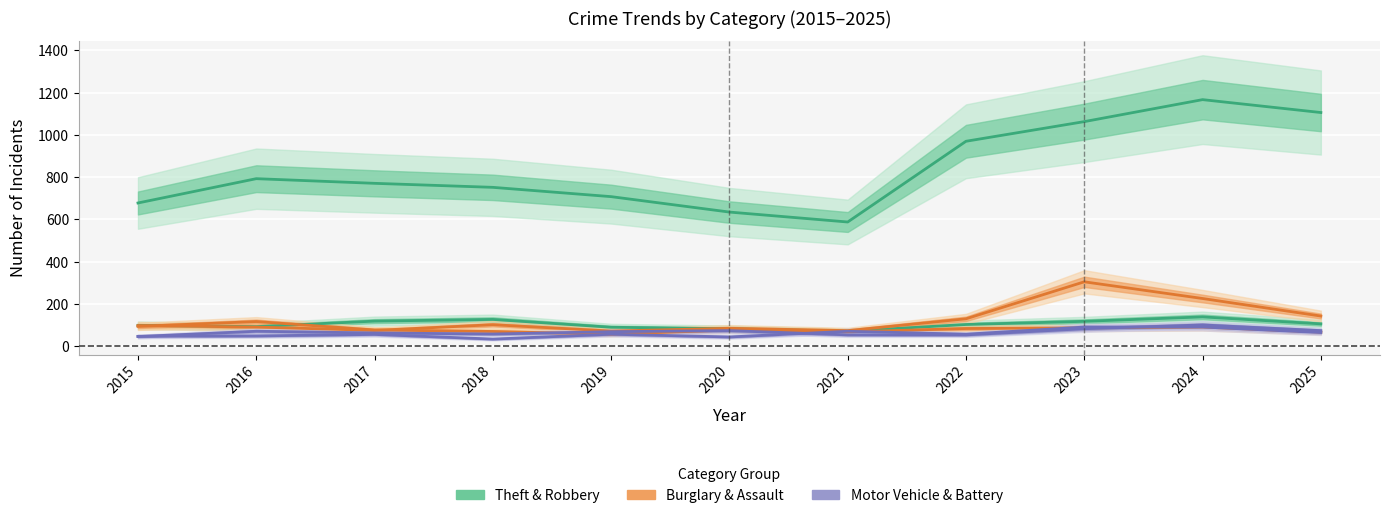

What value does the Robbery series have at 2016, to the nearest 5?

115